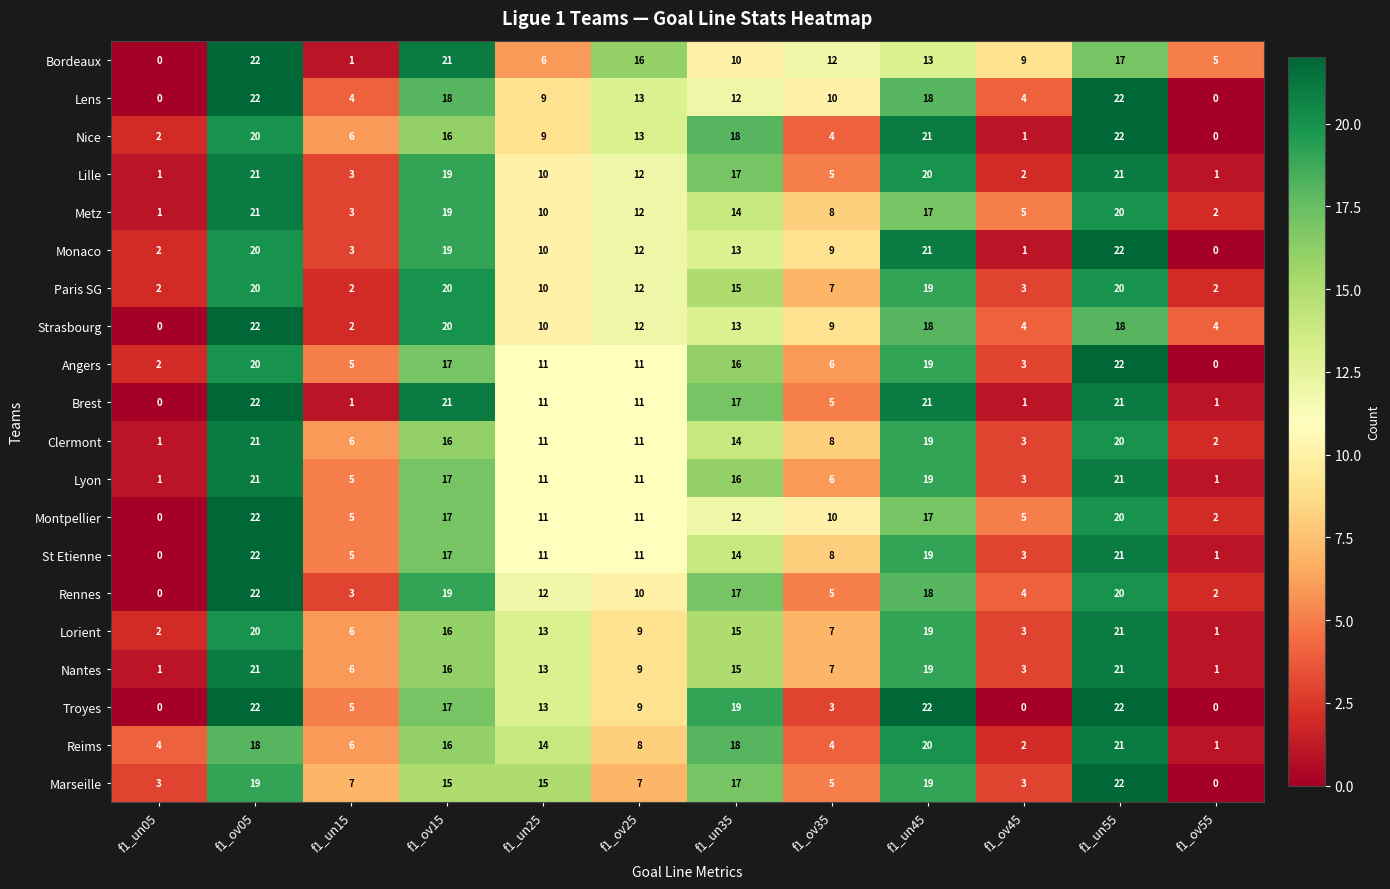

Is the value of Angers at f1_un45 greater than the value of Nice at f1_ov45?

Yes